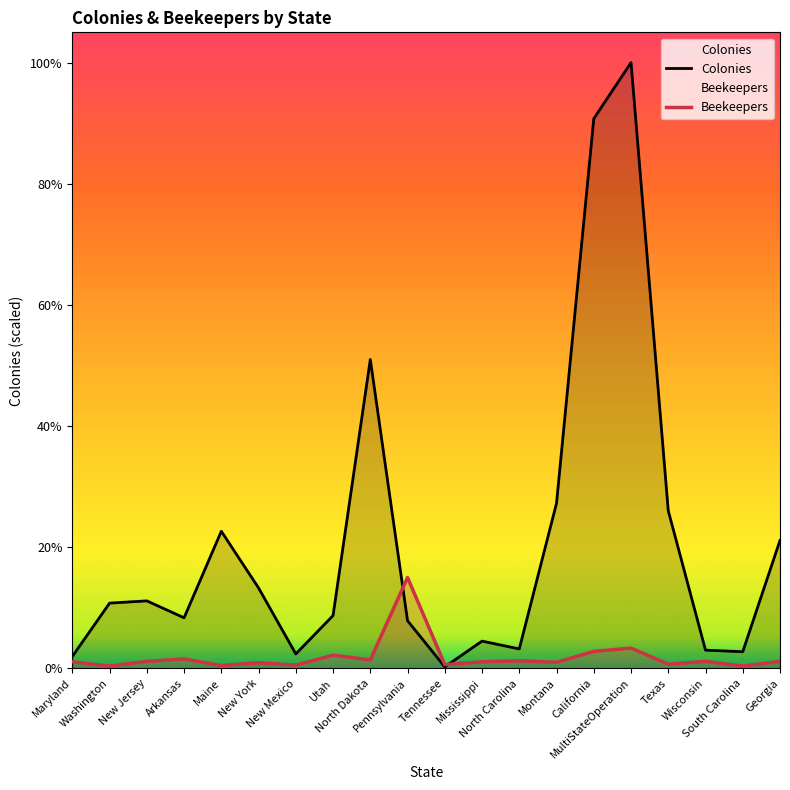

At which label does Colonies reach its peak?

MultiStateOperation